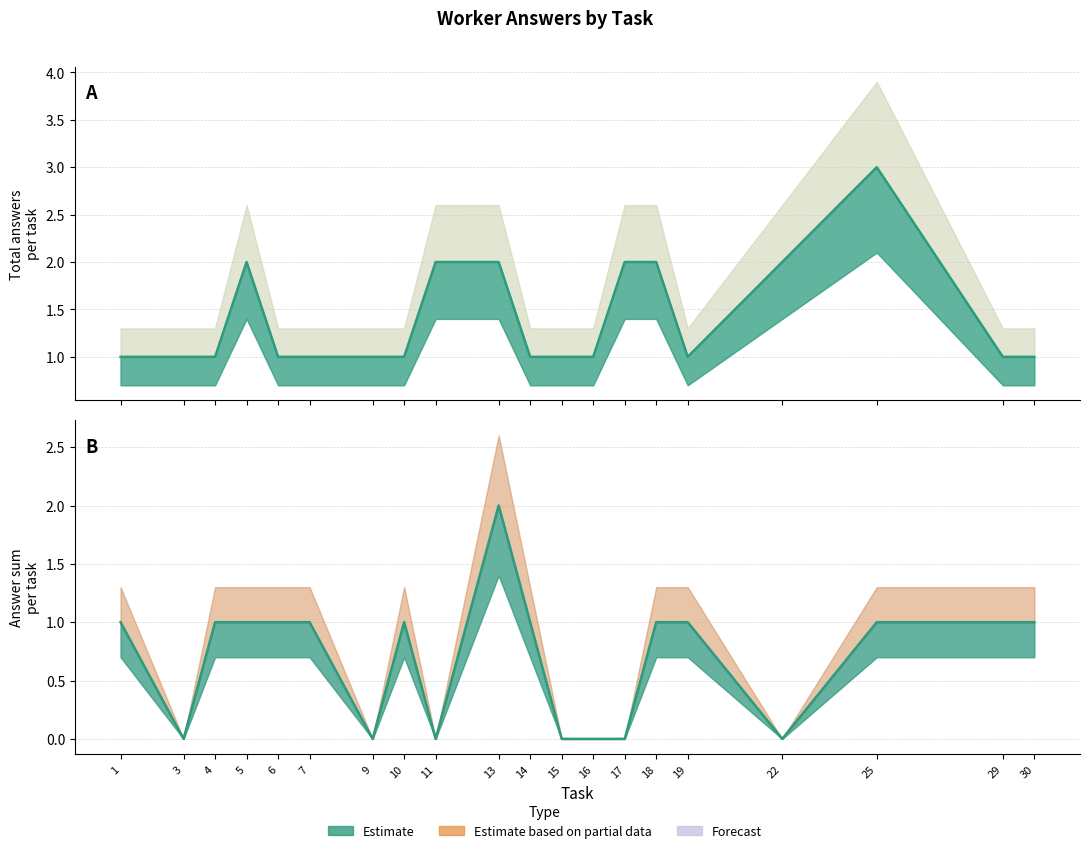

Between 7 and 11, which series saw the biggest shift?

total_answers